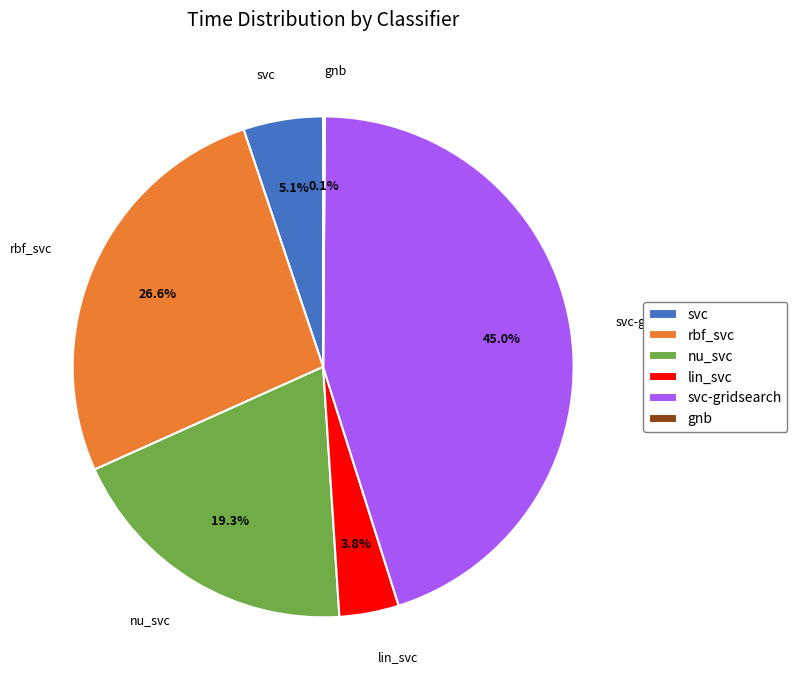

What is the largest slice in the pie chart?

svc-gridsearch